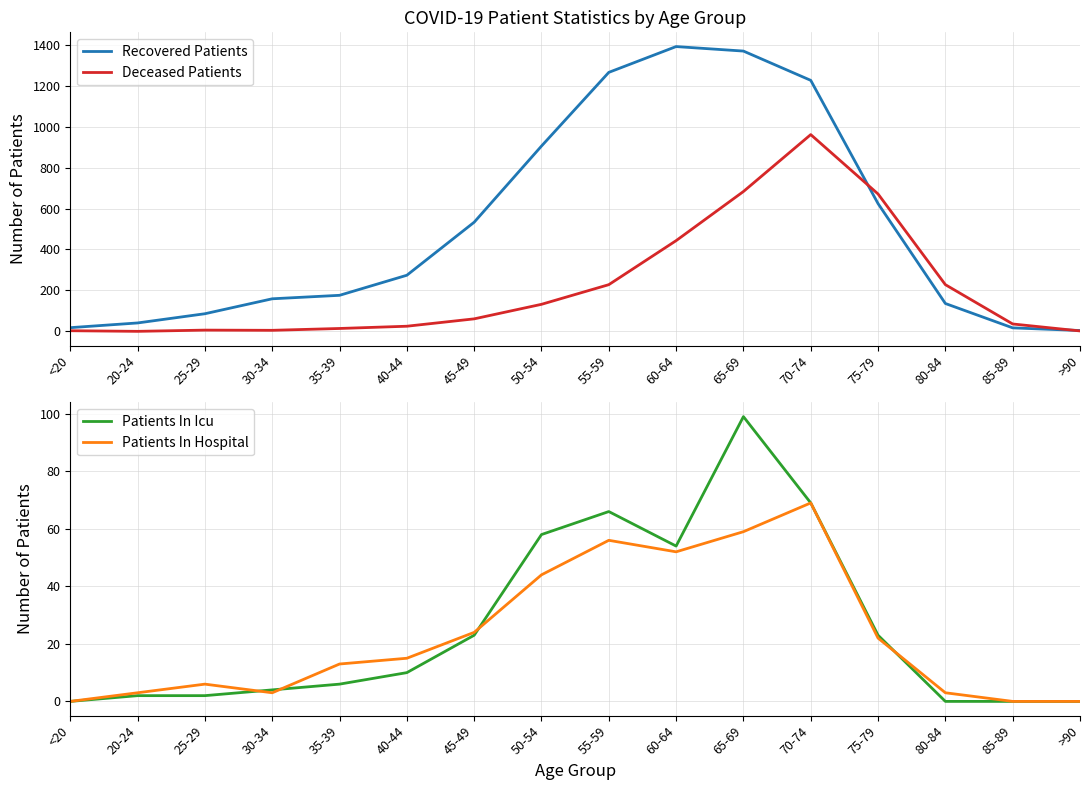

Reading right to left, transcribe all the data shown in this chart.

Recovered Patients: >90=4	85-89=17	80-84=136	75-79=624	70-74=1226	65-69=1369	60-64=1391	55-59=1265	50-54=905	45-49=533	40-44=274	35-39=176	30-34=159	25-29=86	20-24=41	<20=18
Deceased Patients: >90=2	85-89=36	80-84=228	75-79=671	70-74=961	65-69=683	60-64=443	55-59=228	50-54=132	45-49=61	40-44=25	35-39=14	30-34=5	25-29=6	20-24=0	<20=3
Patients In Icu: >90=0	85-89=0	80-84=0	75-79=23	70-74=69	65-69=99	60-64=54	55-59=66	50-54=58	45-49=23	40-44=10	35-39=6	30-34=4	25-29=2	20-24=2	<20=0
Patients In Hospital: >90=0	85-89=0	80-84=3	75-79=22	70-74=69	65-69=59	60-64=52	55-59=56	50-54=44	45-49=24	40-44=15	35-39=13	30-34=3	25-29=6	20-24=3	<20=0